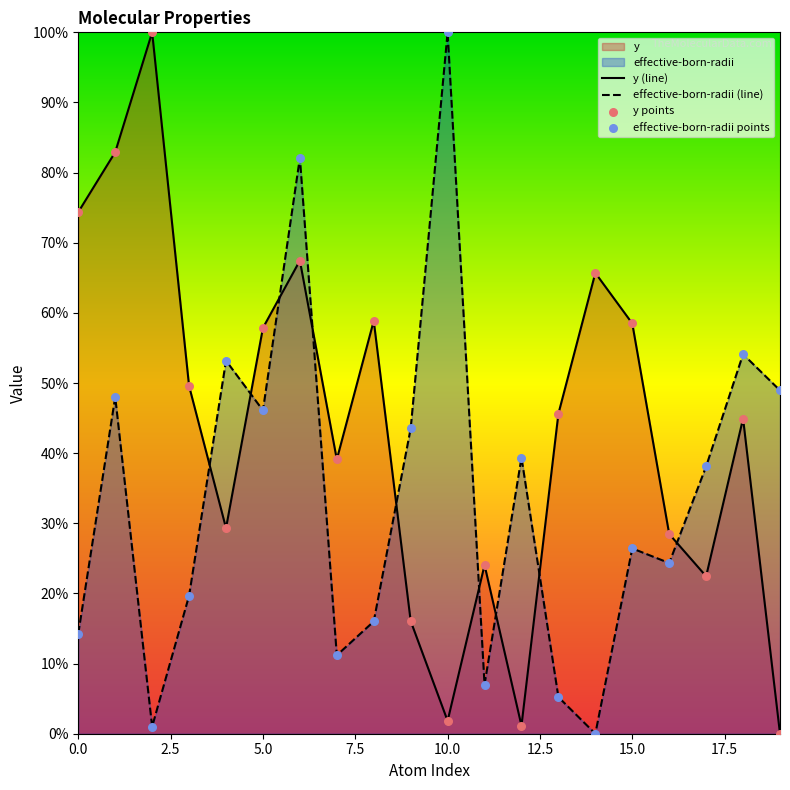

Which series reaches the minimum Y coordinate?

y (line)